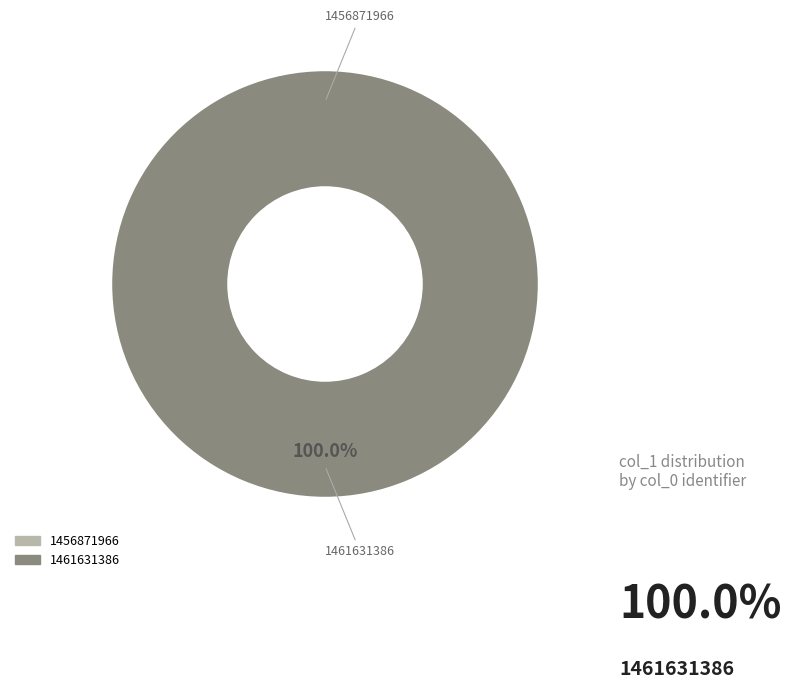

Count the number of slices in the pie.

2